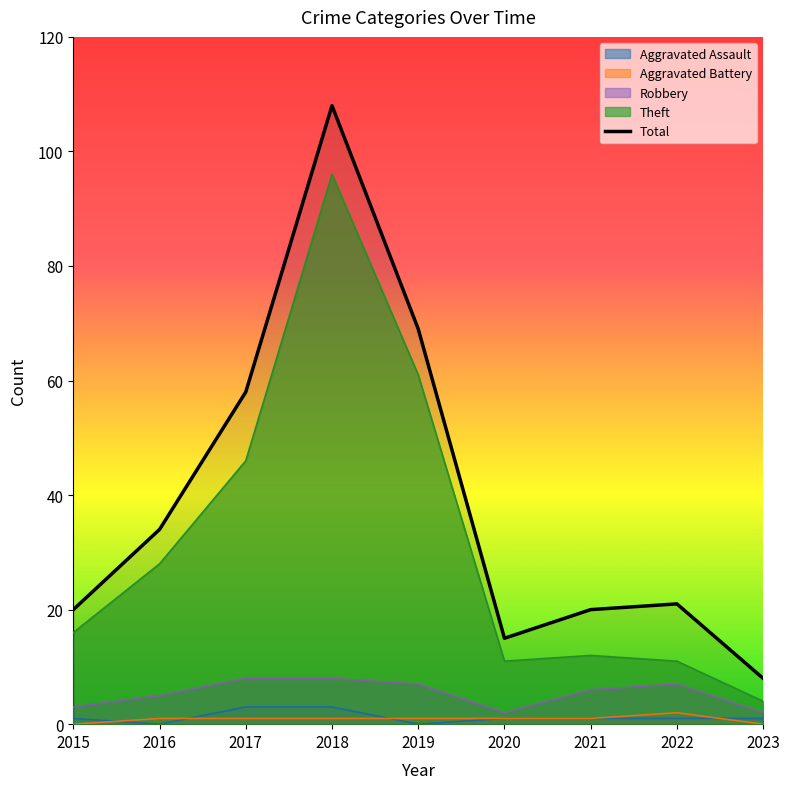

Which label corresponds to the largest value in the chart?

2018